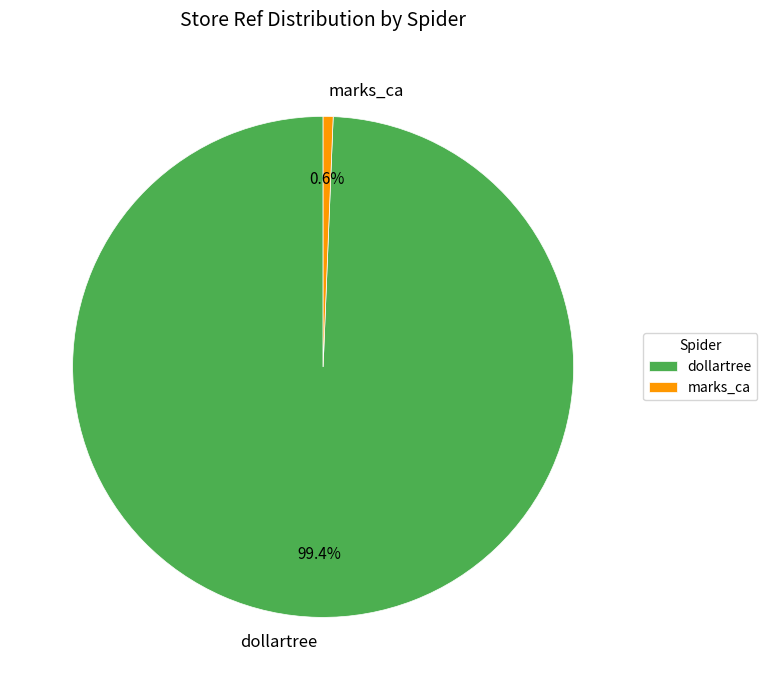

Approximately how many times larger is the value at dollartree compared to marks_ca?

155.0